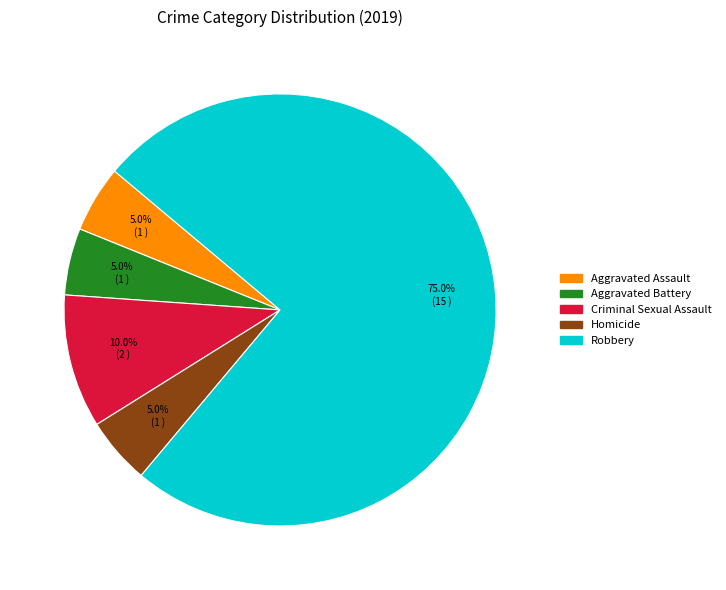

Which category has the biggest portion of the pie?

Robbery